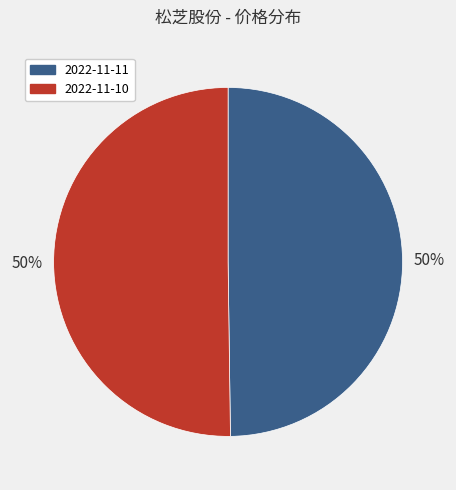

To the nearest percent, what is the combined percentage of 2022-11-11 and 2022-11-10?

100%